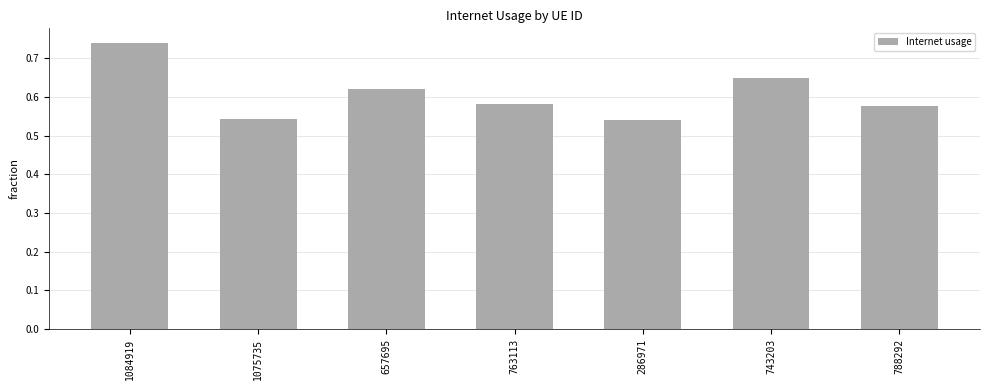

What is the sum of all values?

4.3